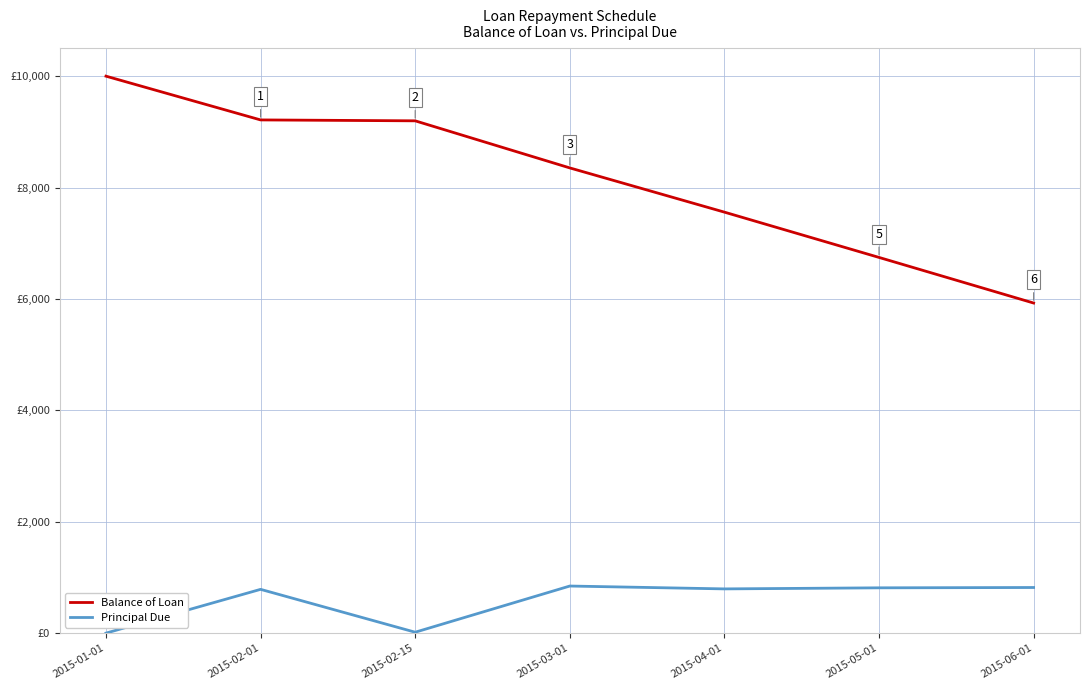

The value of Principal Due at 2015-04-01 is 1418.0. True or false?

False